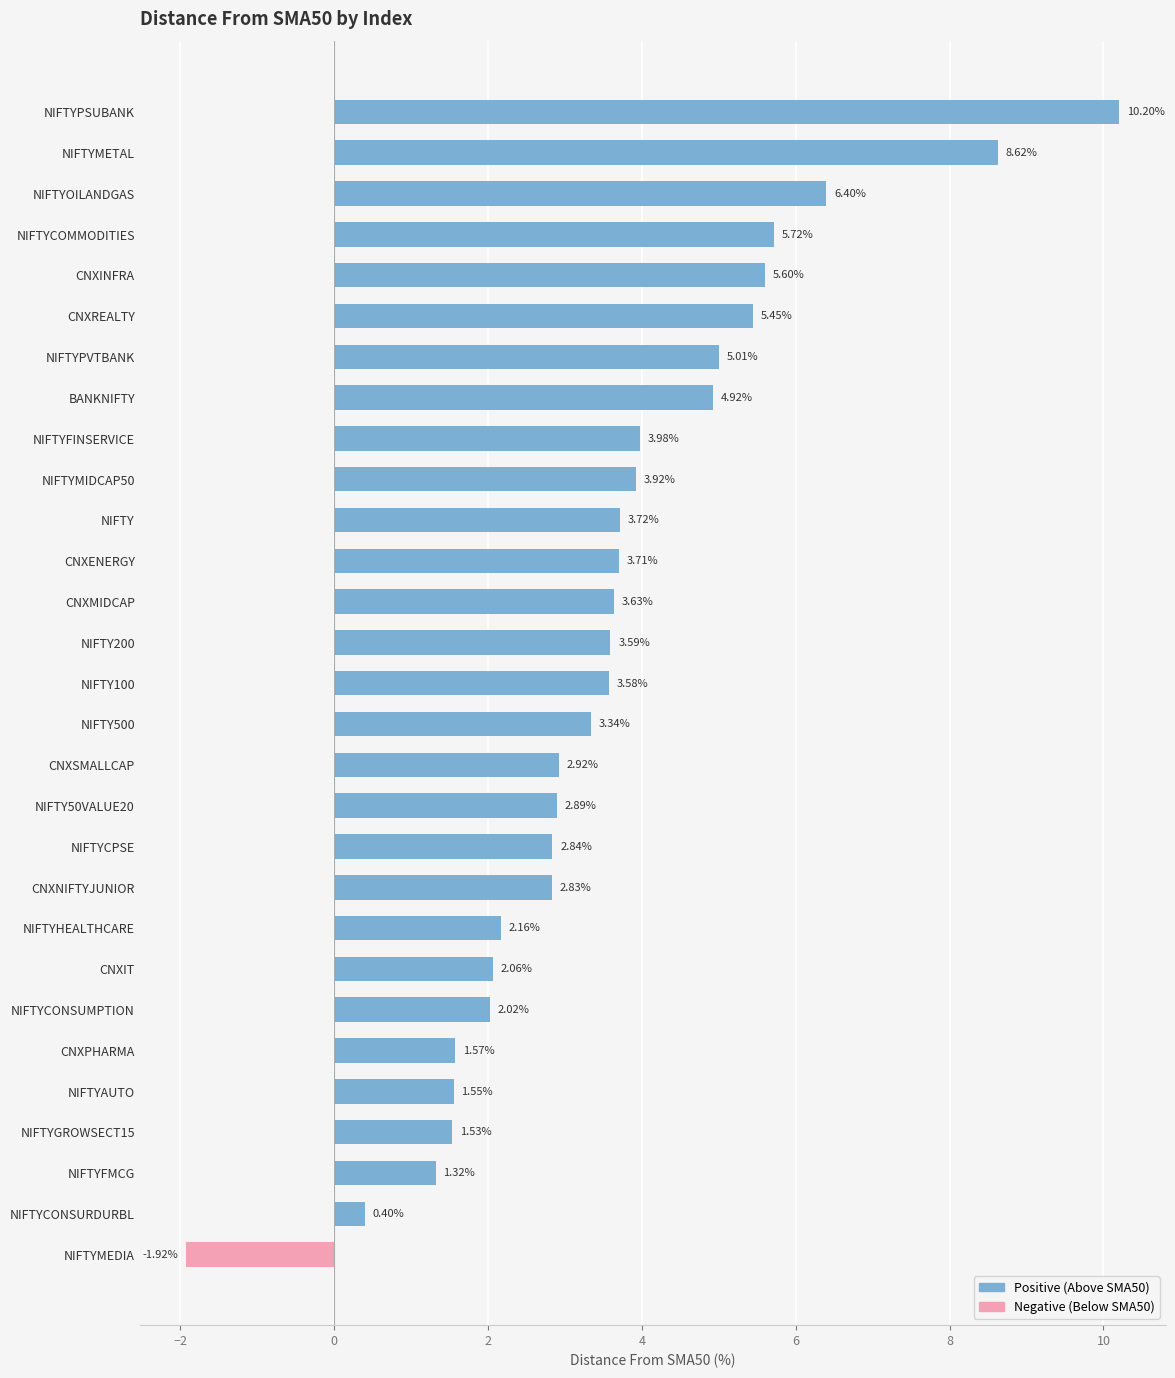

Approximately how many times larger is the value at BANKNIFTY compared to NIFTYHEALTHCARE?

2.3